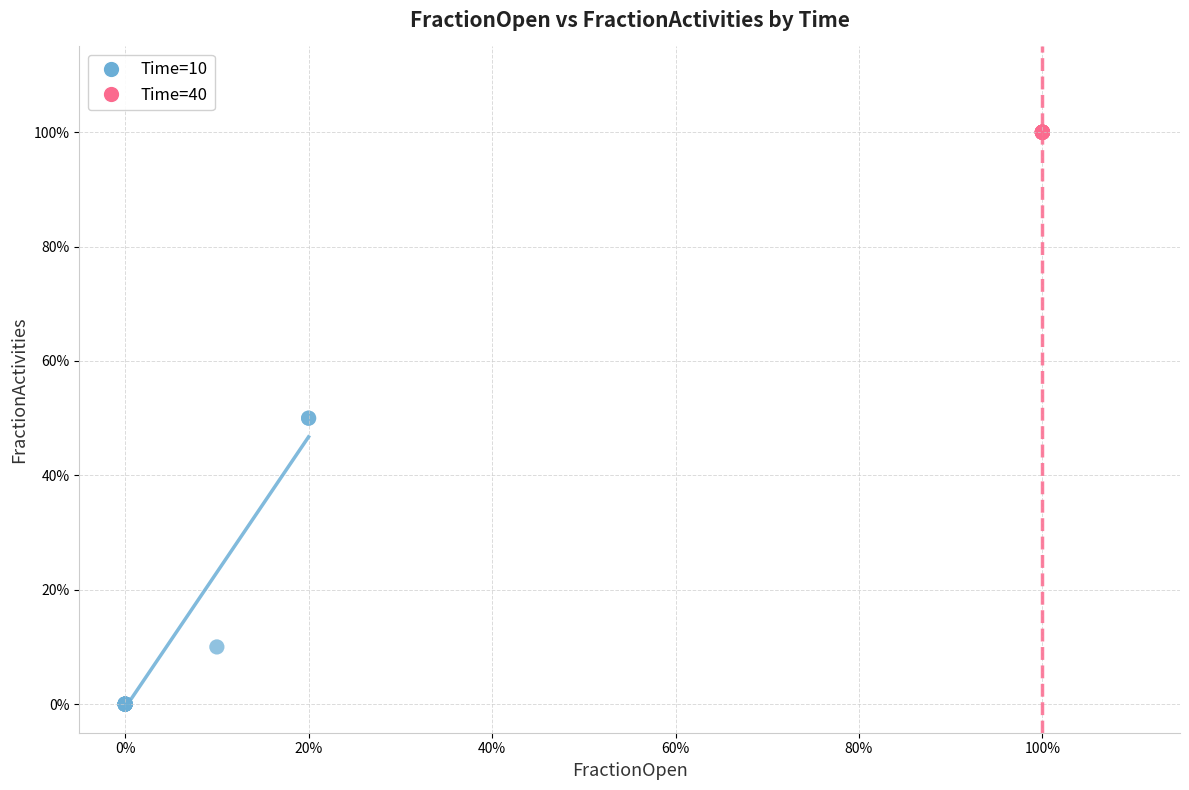

What are all the series names shown in the legend?

Time=10, Time=40